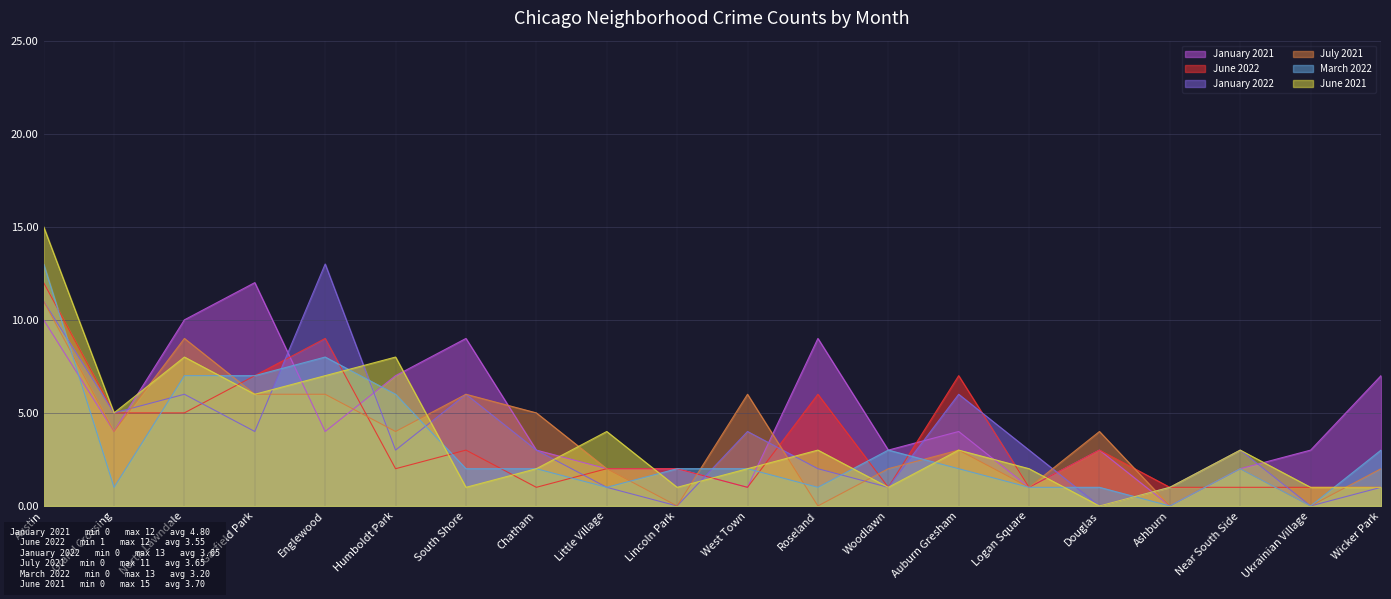

What is the sum of all June 2022 values?

71